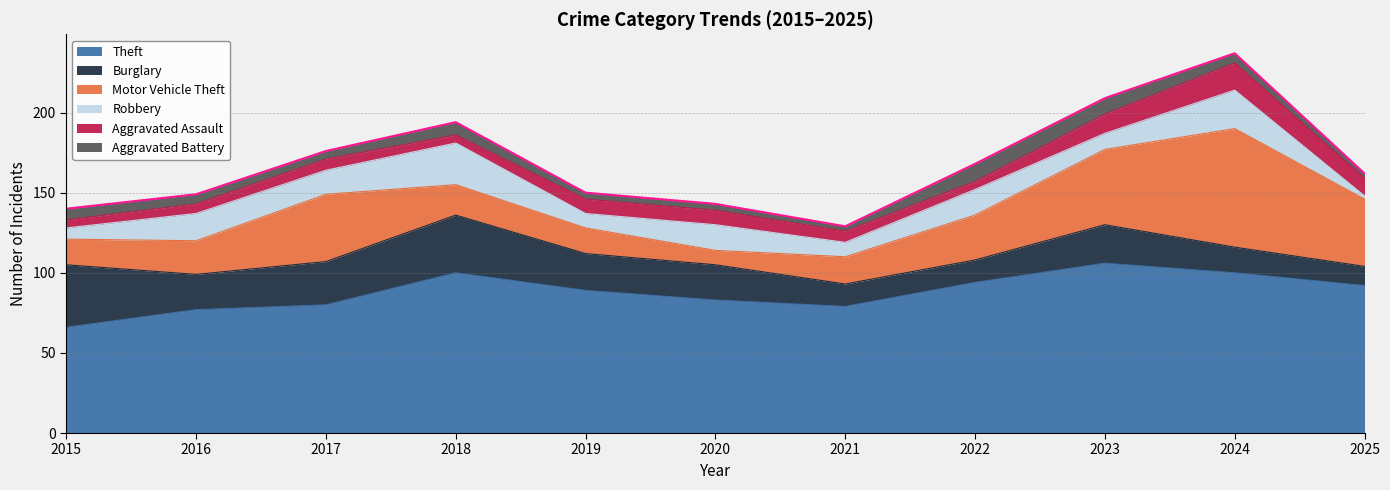

What are all the series names shown in the legend?

Theft, Burglary, Motor Vehicle Theft, Robbery, Aggravated Assault, Aggravated Battery